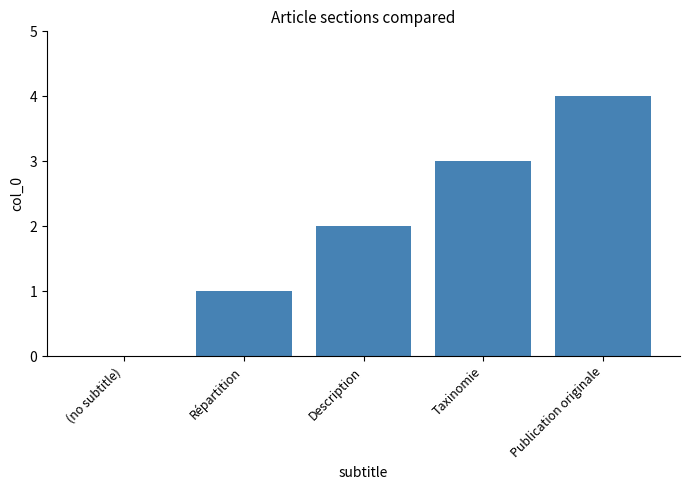

At which category does the chart reach its peak across all series?

Publication originale